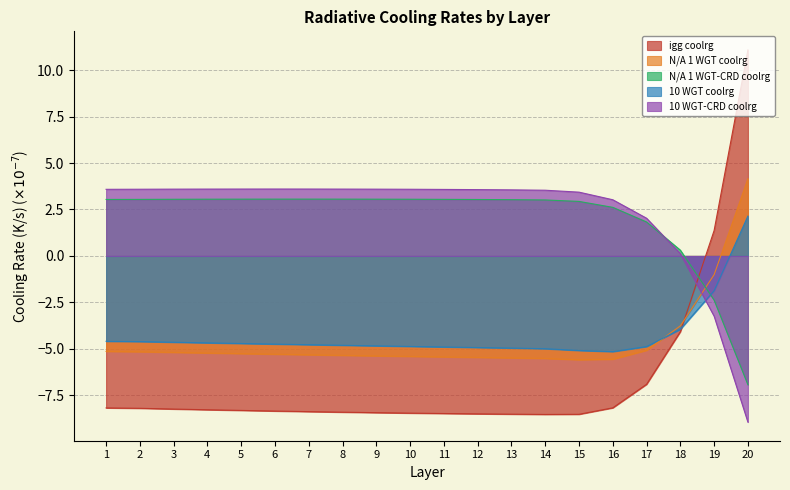

How many negative values does the 10 WGT-CRD coolrg series have?

2